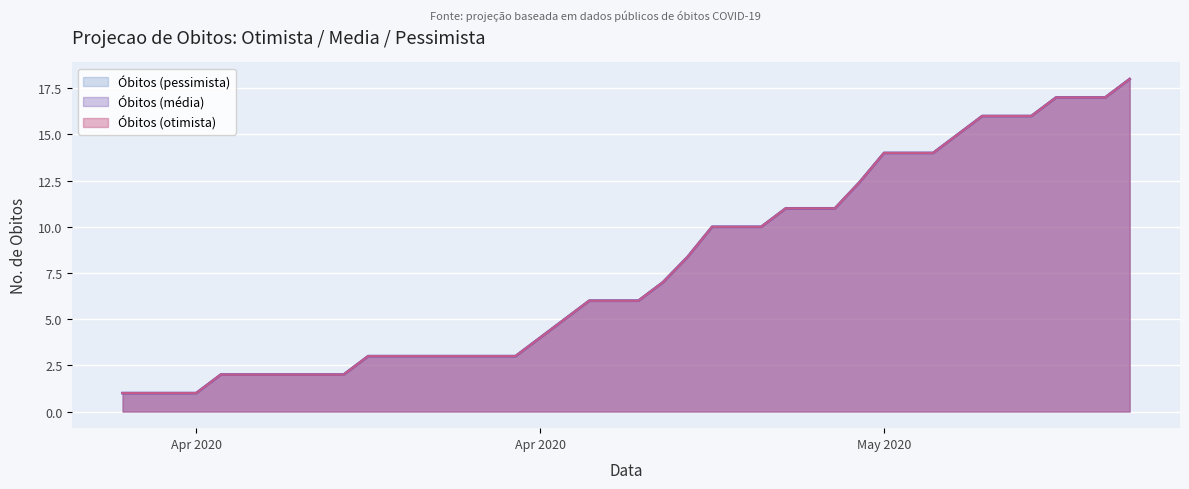

What is the average value of the Obitos (pessimista) series?

8.2